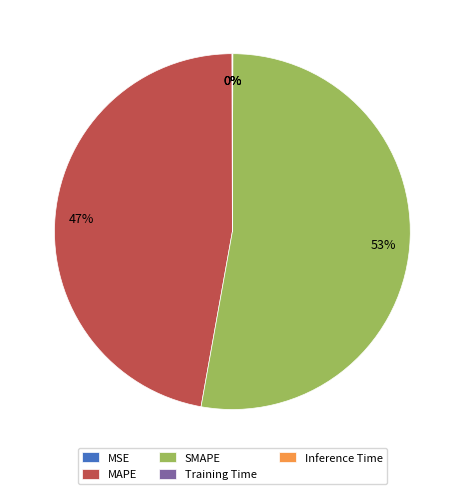

Is SMAPE the majority of the pie?

Yes